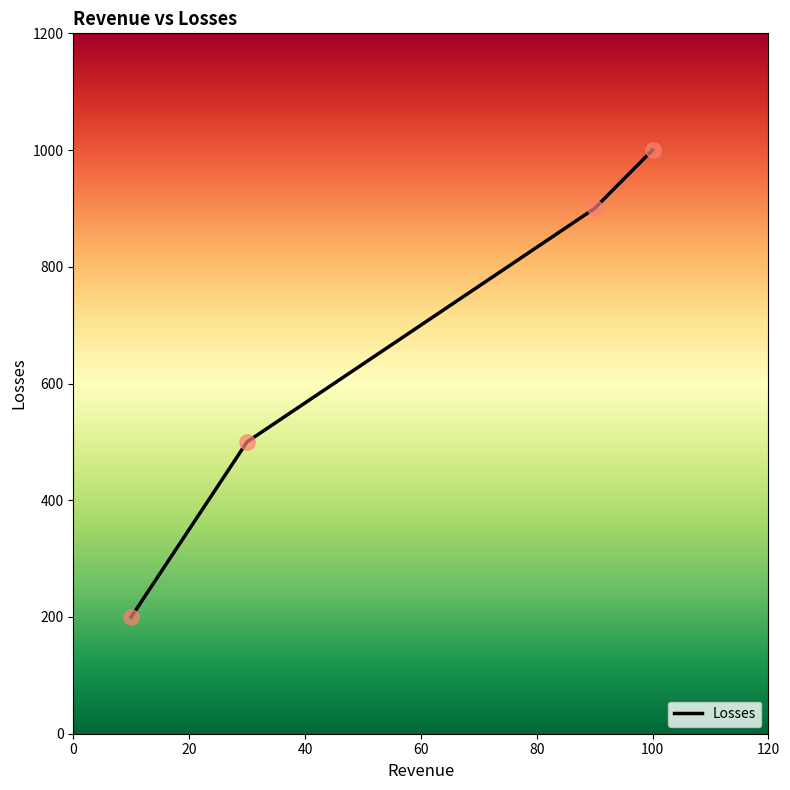

What is the average value?

650